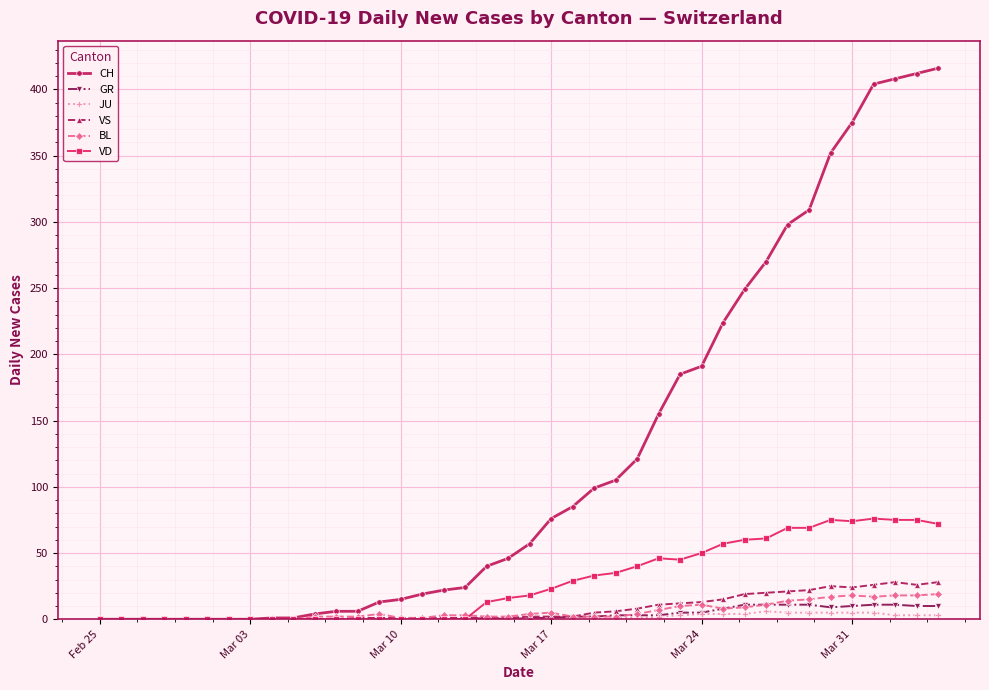

At how many categories does at least one series exceed 64?

19